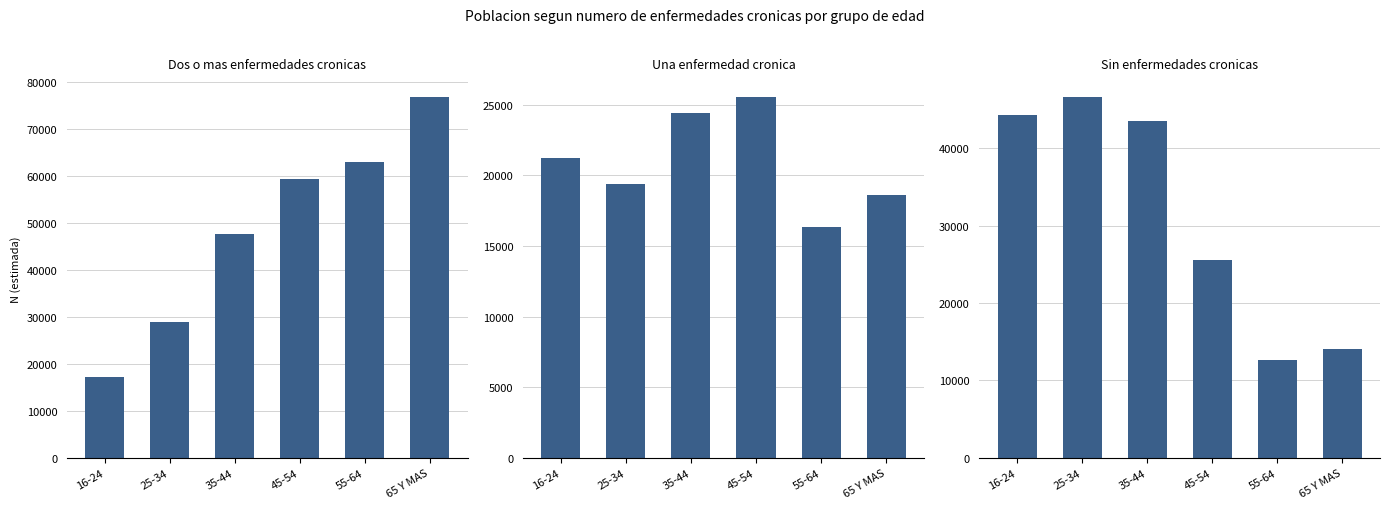

What is the spread (max minus min) of values at 55-64?

50440